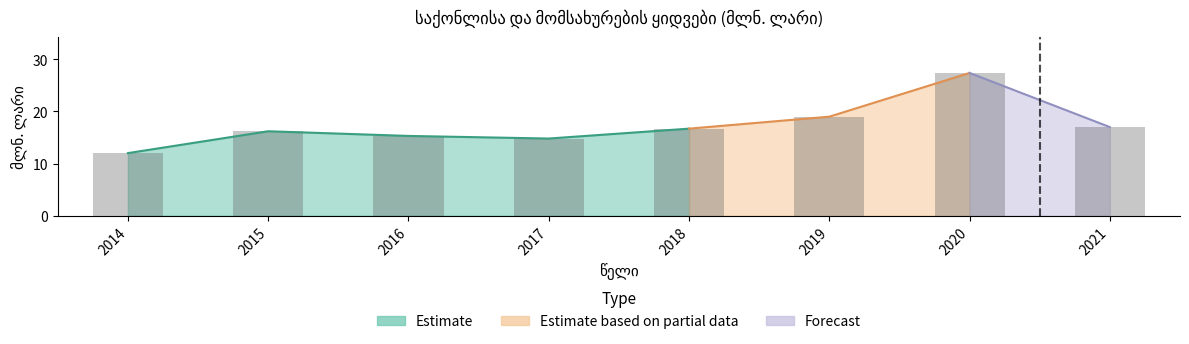

What is the minimum value shown in the chart?

12.0